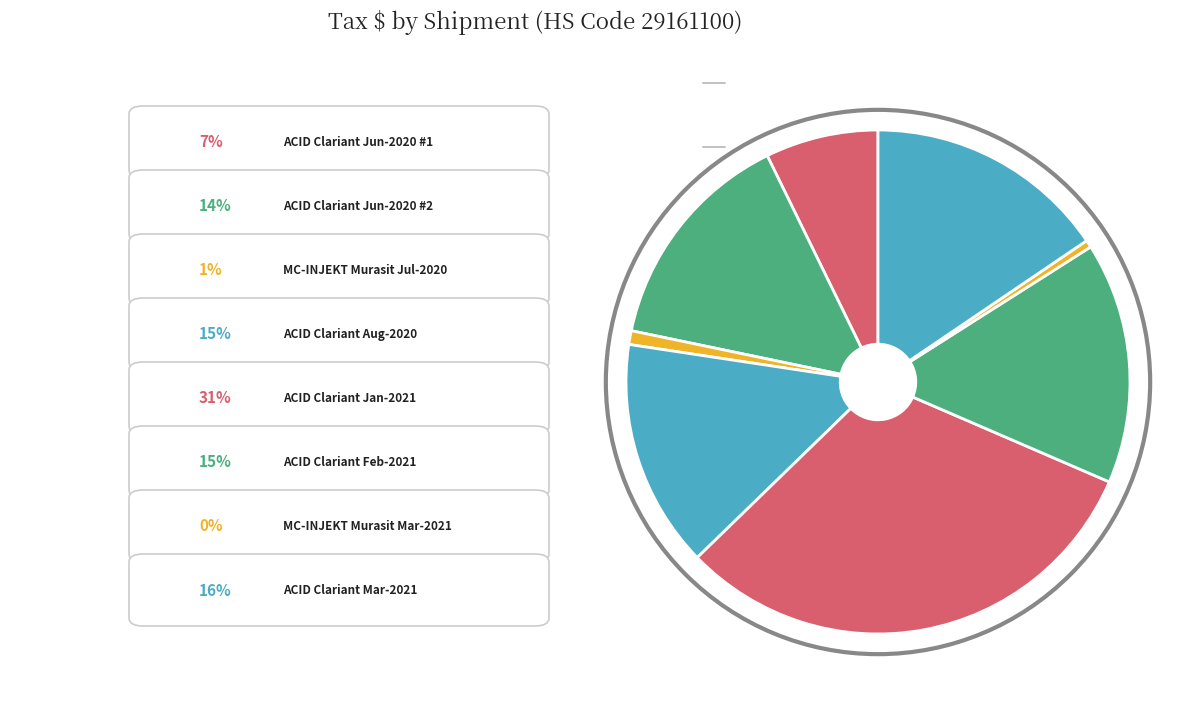

How many slices are in this pie chart?

8